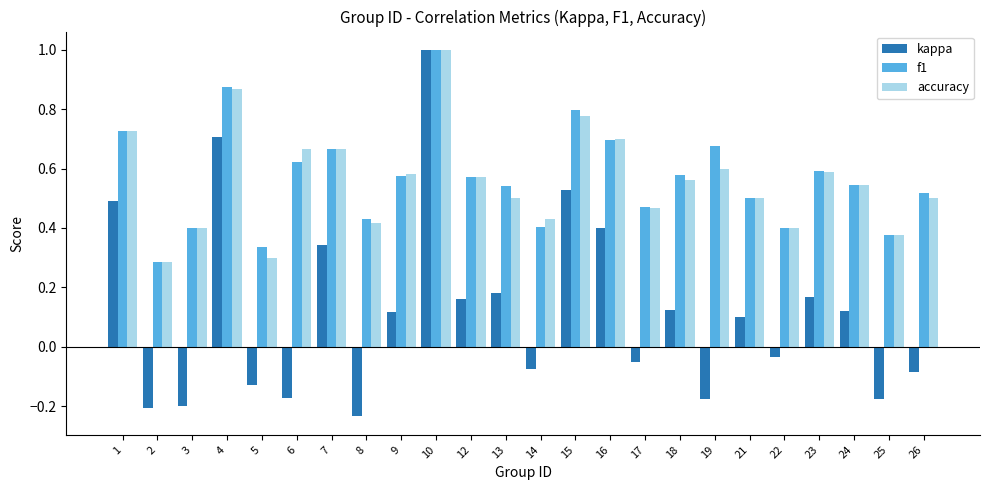

At how many categories does at least one series exceed 0?

24